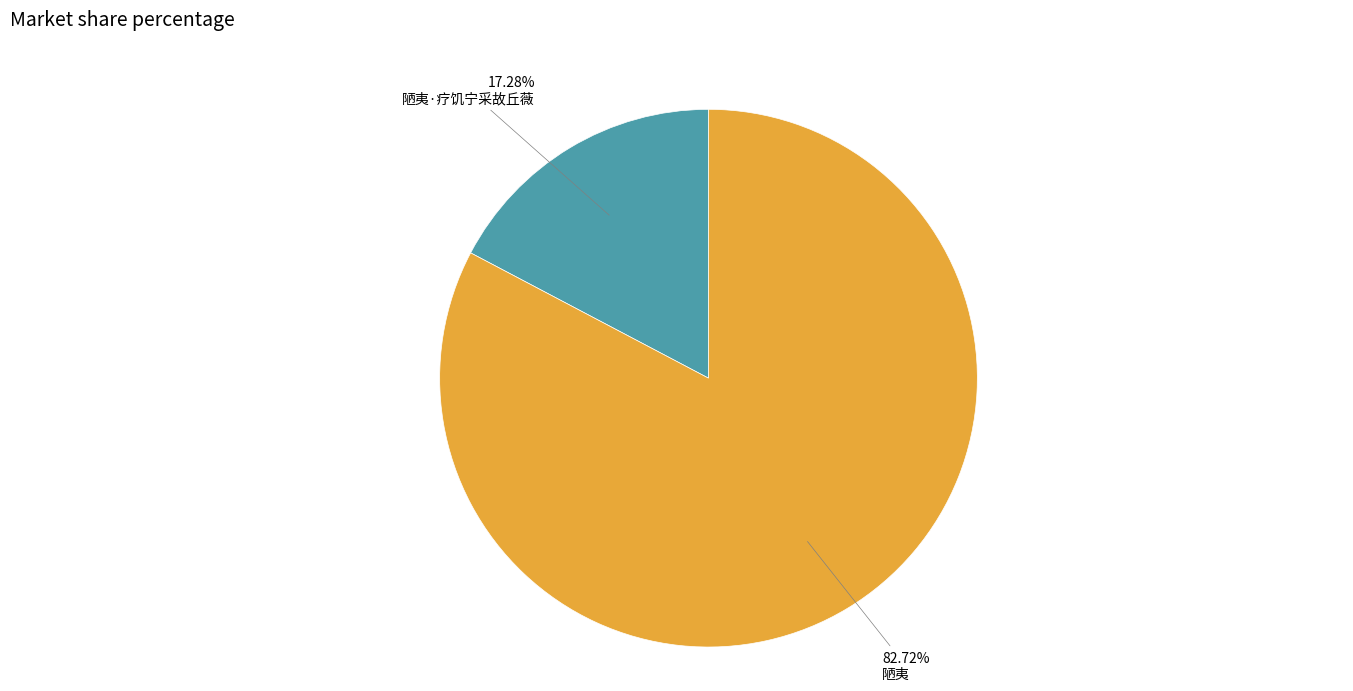

Count the number of slices in the pie.

2